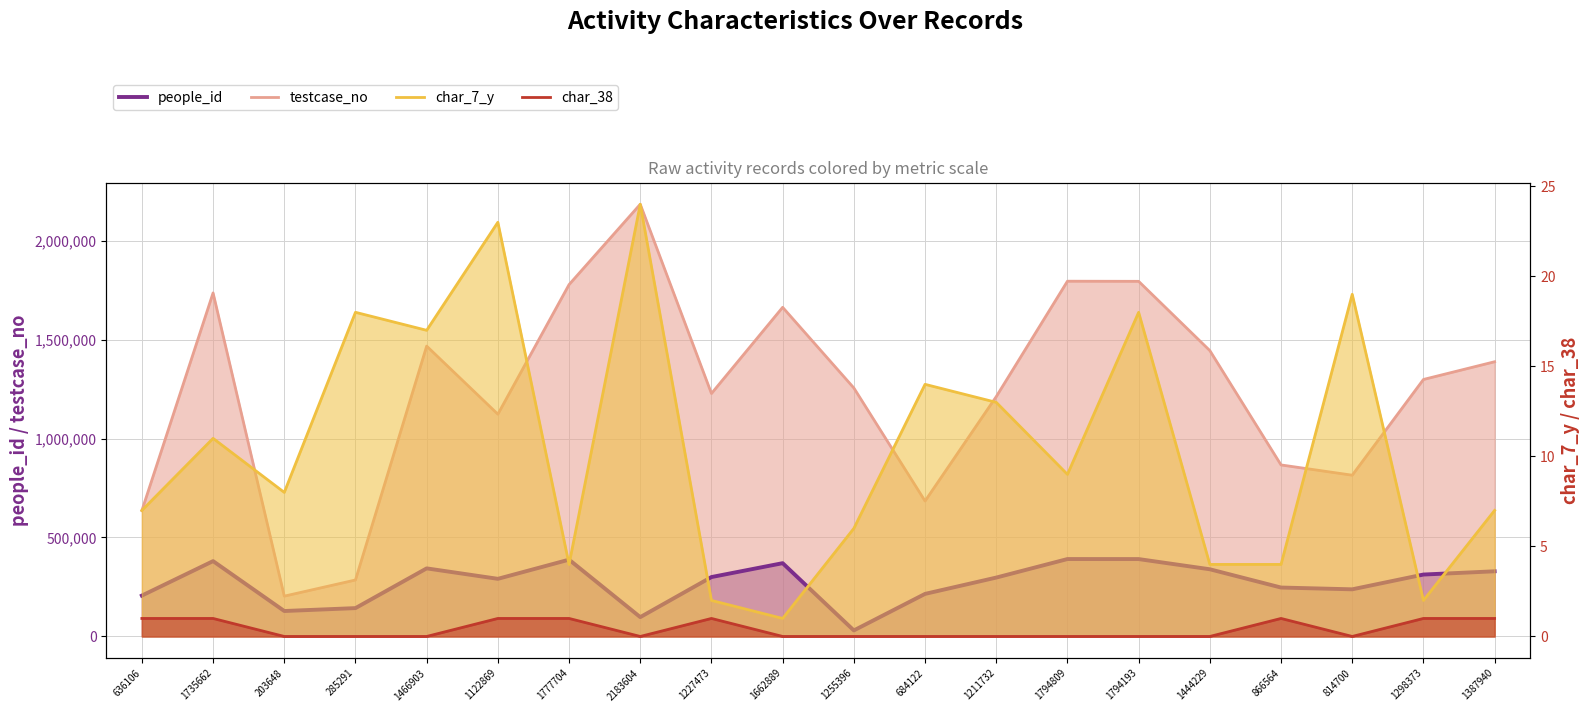

What is the label of the 5th point from the left?

1466903